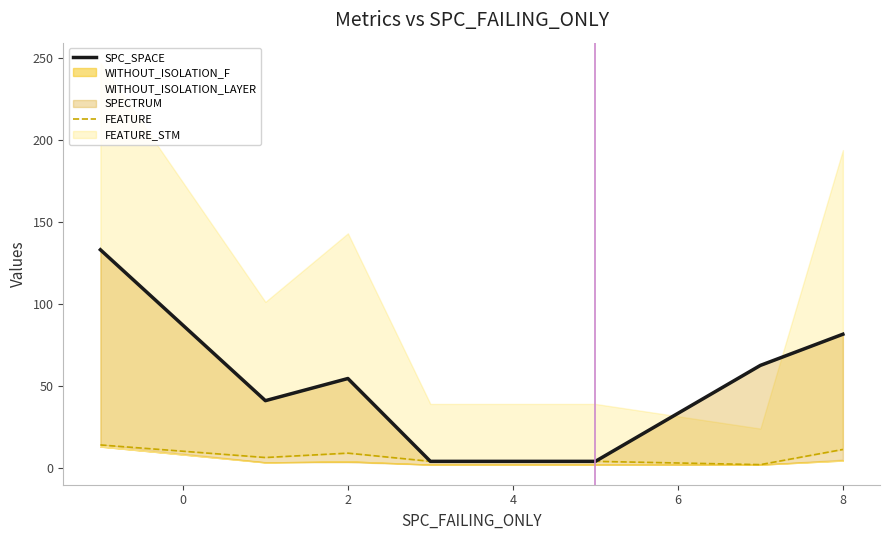

Which series changed the most between 4 and 10?

SPC_SPACE